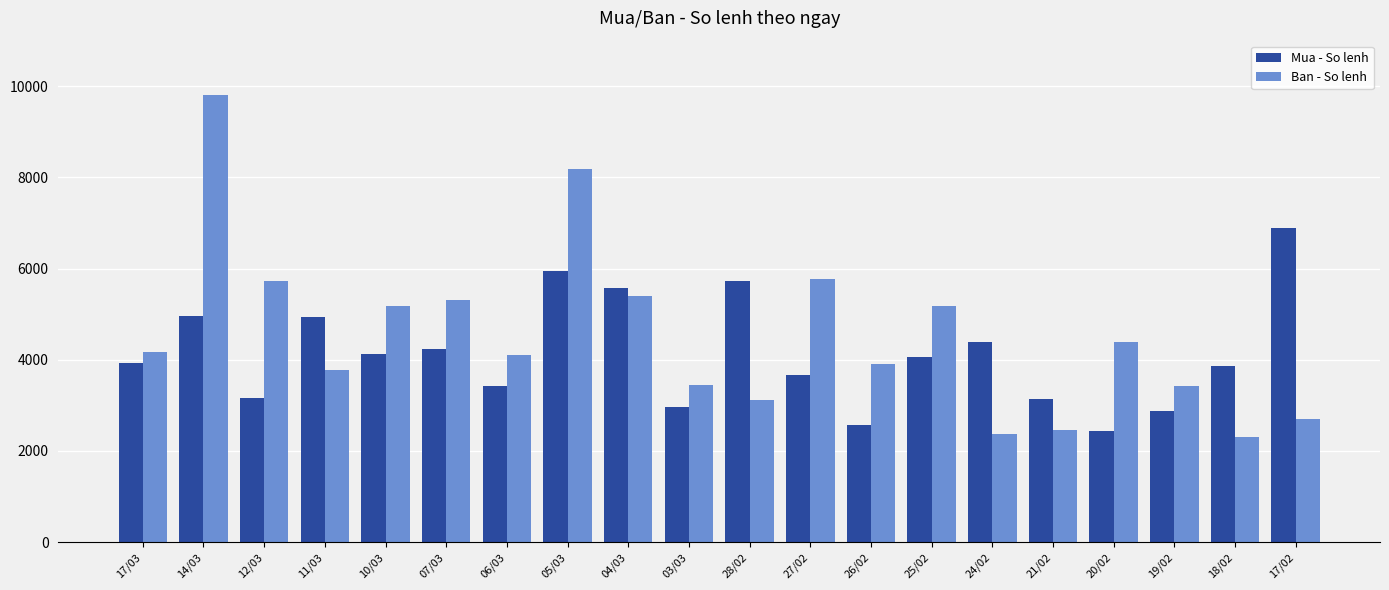

What is the label of the 18th bar from the left?

19/02